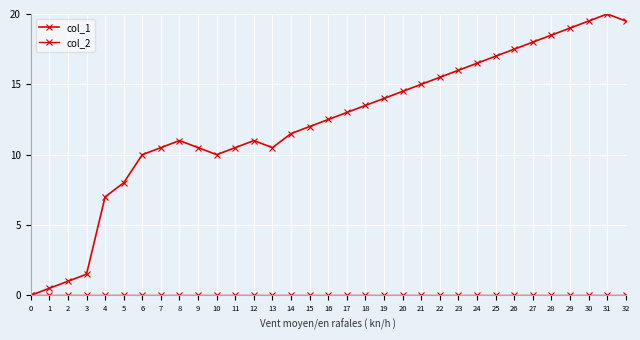

Reading right to left, extract all data points from this chart.

col_1: 32=19.5	31=20.0	30=19.5	29=19.0	28=18.5	27=18.0	26=17.5	25=17.0	24=16.5	23=16.0	22=15.5	21=15.0	20=14.5	19=14.0	18=13.5	17=13.0	16=12.5	15=12.0	14=11.5	13=10.5	12=11.0	11=10.5	10=10.0	9=10.5	8=11.0	7=10.5	6=10.0	5=8.0	4=7.0	3=1.5	2=1.0	1=0.5	0=0.0
col_2: 32=0.0	31=0.0	30=0.0	29=0.0	28=0.0	27=0.0	26=0.0	25=0.0	24=0.0	23=0.0	22=0.0	21=0.0	20=0.0	19=0.0	18=0.0	17=0.0	16=0.0	15=0.0	14=0.0	13=0.0	12=0.0	11=0.0	10=0.0	9=0.0	8=0.0	7=0.0	6=0.0	5=0.0	4=0.0	3=0.0	2=0.0	1=0.0	0=0.0